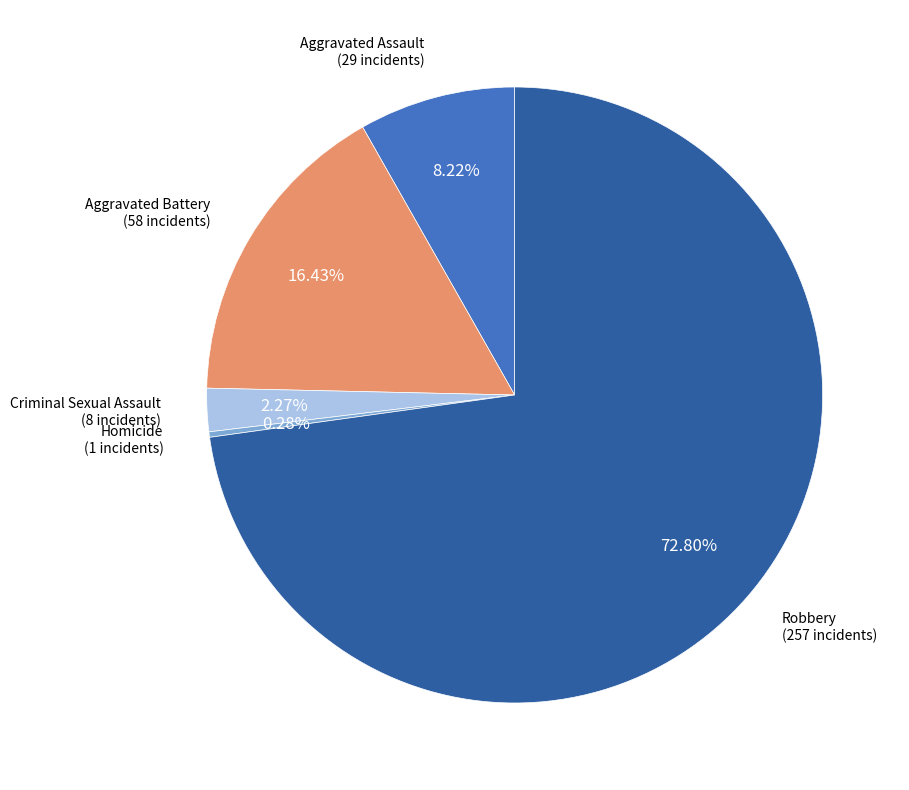

To the nearest percent, what is the average slice percentage?

20%